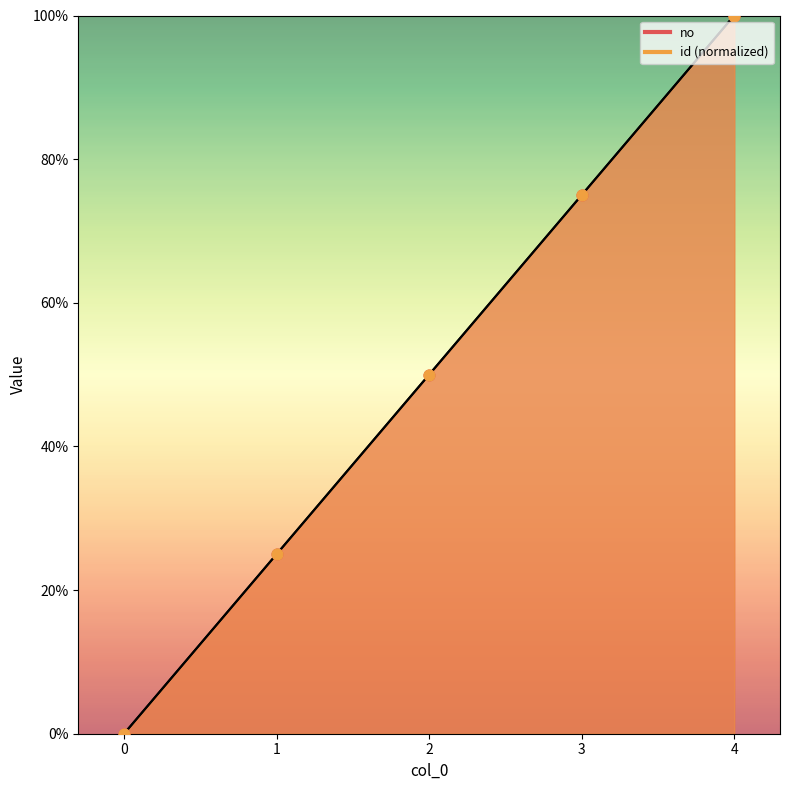

Which series contains the lowest Y value?

no